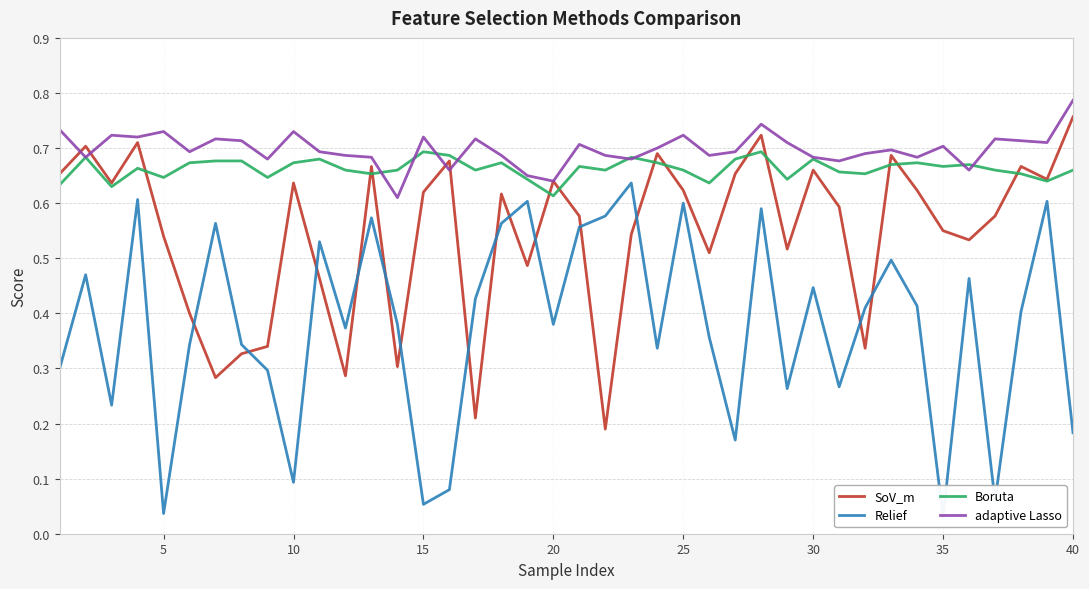

How many series are shown in this chart?

4